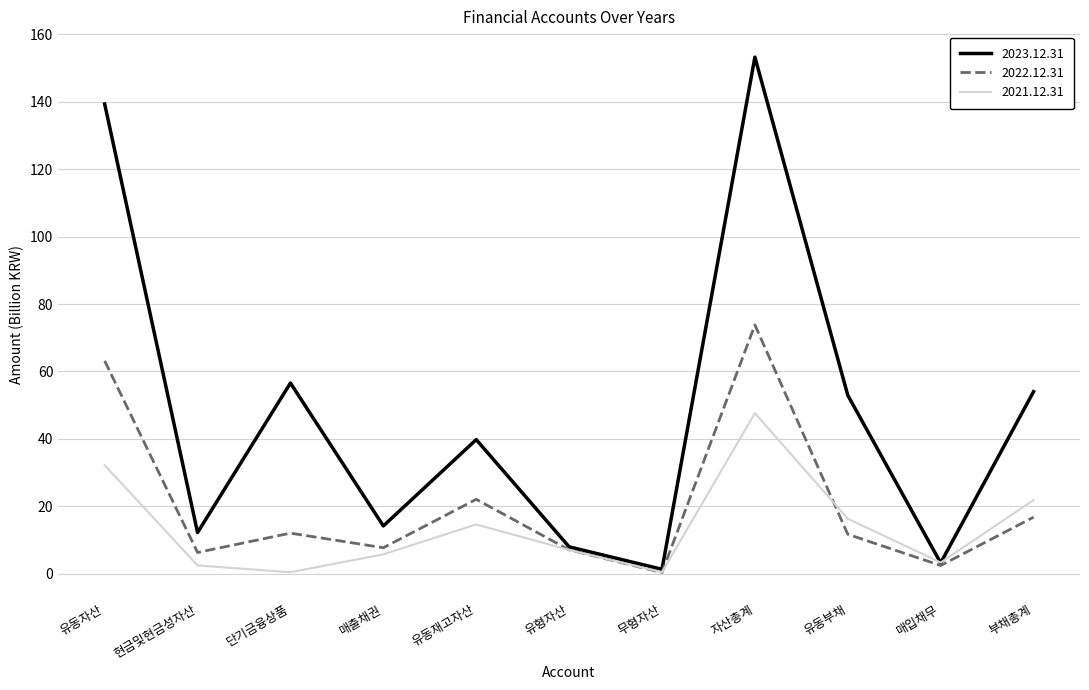

What is the spread (max minus min) of values at 유동재고자산?

25.2